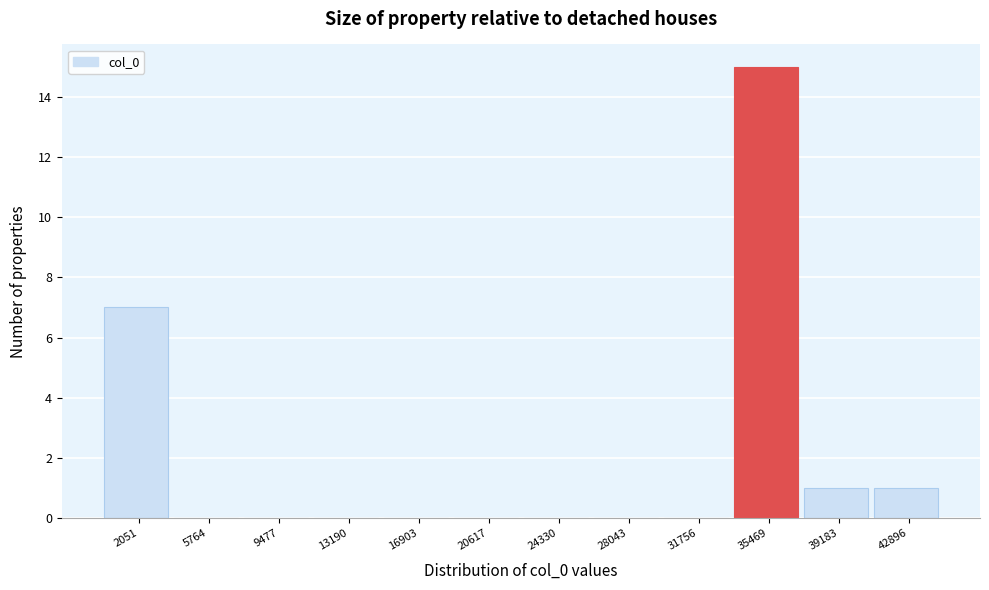

Reading left to right, list every bar in this chart as the range it spans on the x-axis followed by its height. Neither the bar edges nor the heights are printed on the chart, so give them approximately, as read against the axes.

0 to 4000: 7
4000 to 7500: 0
7500 to 11500: 0
11500 to 15000: 0
15000 to 19000: 0
19000 to 22500: 0
22500 to 26000: 0
26000 to 30000: 0
30000 to 33500: 0
33500 to 37500: 15
37500 to 41000: 1
41000 to 45000: 1